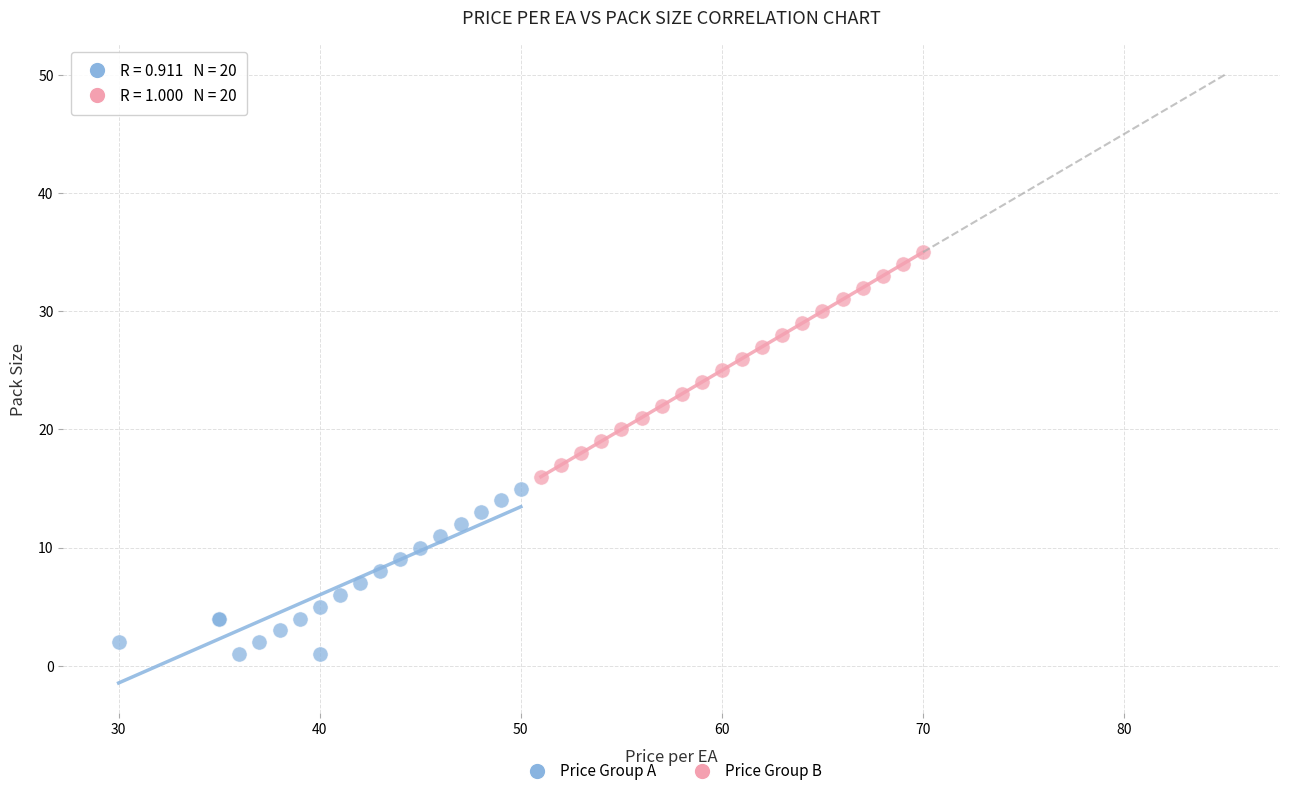

Which series reaches the maximum Y coordinate?

Price Group B